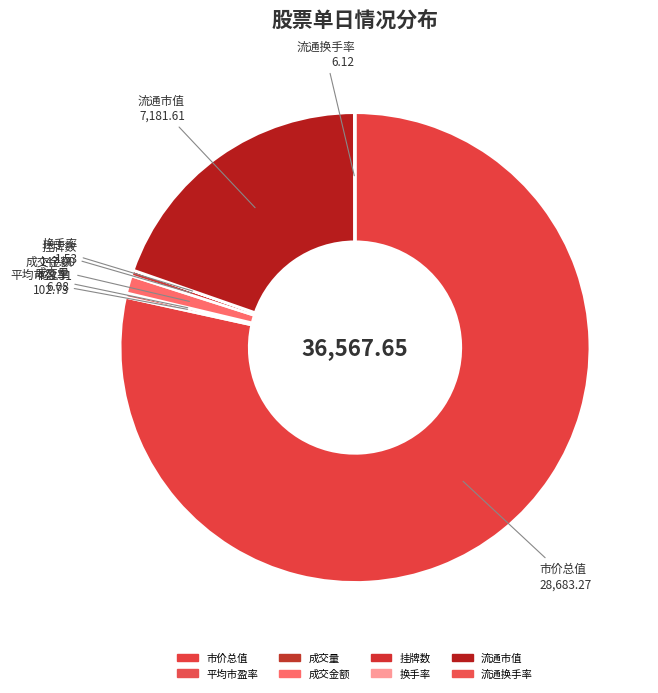

Is there a majority slice in this chart?

Yes